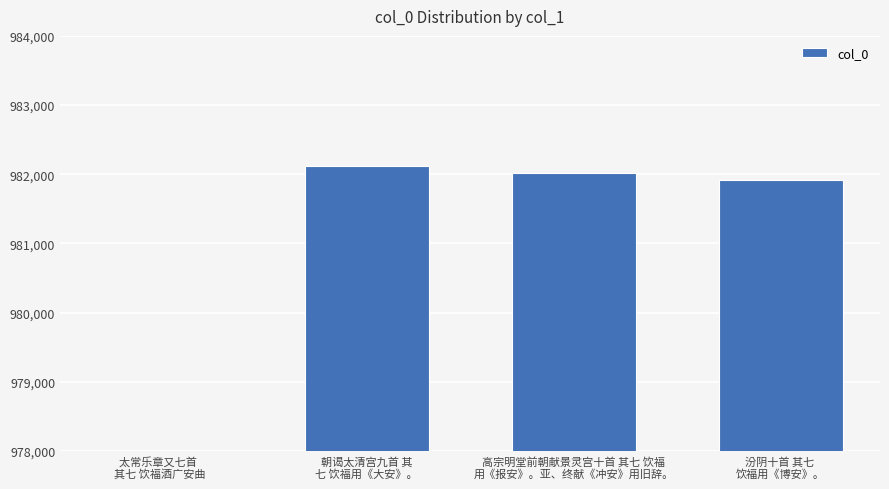

List the labels in order of value, largest first.

朝谒太清宫九首 其
七 饮福用《大安》。, 高宗明堂前朝献景灵宫十首 其七 饮福
用《报安》。亚、终献《冲安》用旧辞。, 汾阴十首 其七 
饮福用《博安》。, 太常乐章又七首 
其七 饮福酒广安曲